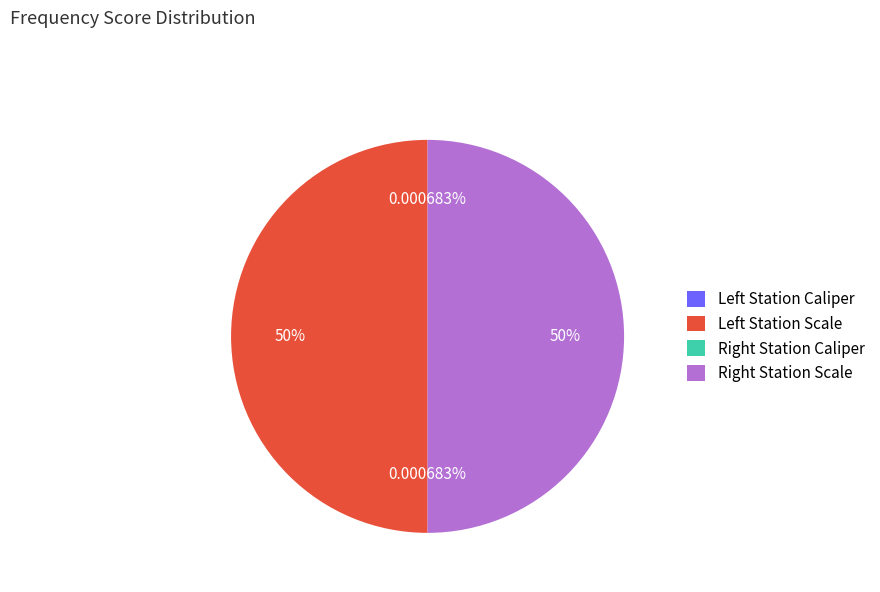

Rank the categories by value from highest to lowest.

Left Station Scale, Right Station Scale, Right Station Caliper, Left Station Caliper